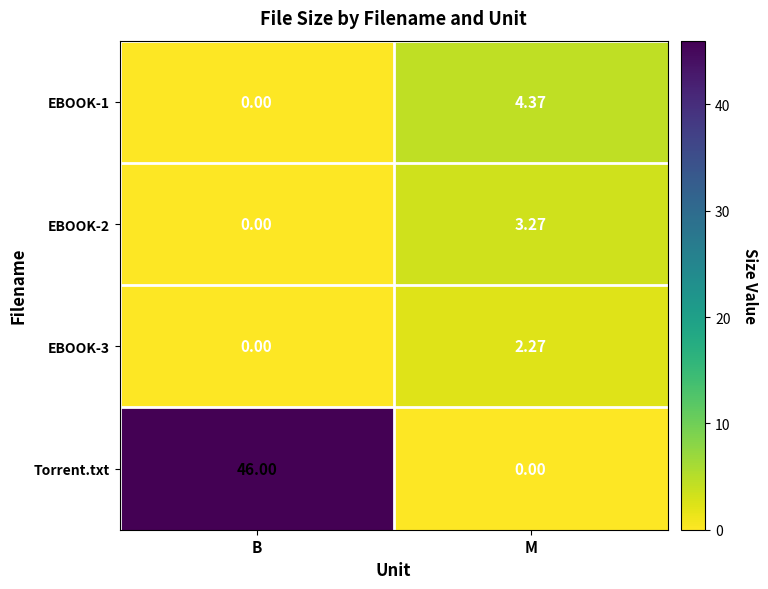

Count the number of categories in the chart.

2